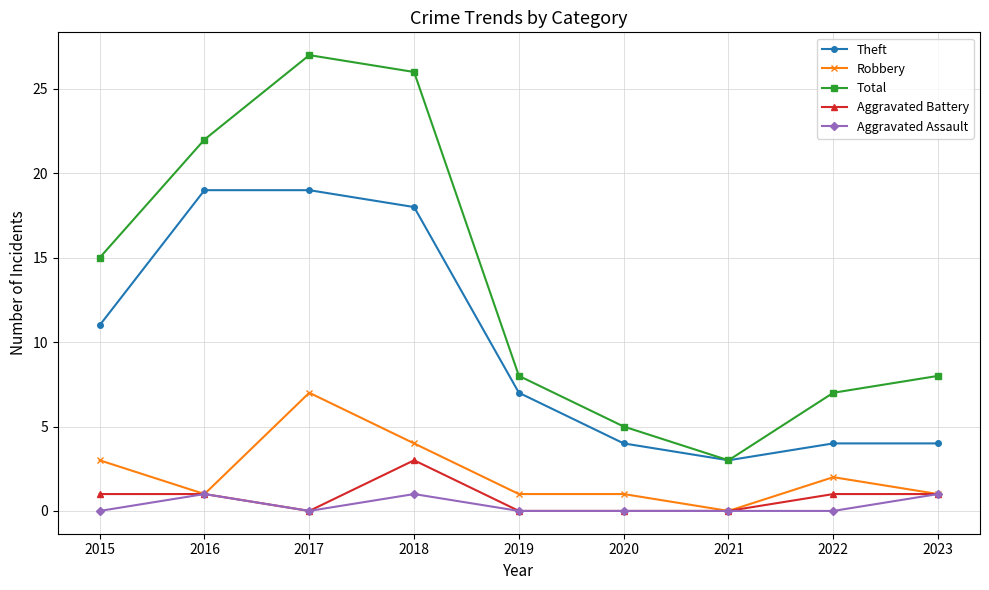

True or false: Robbery and Total intersect in this chart.

False